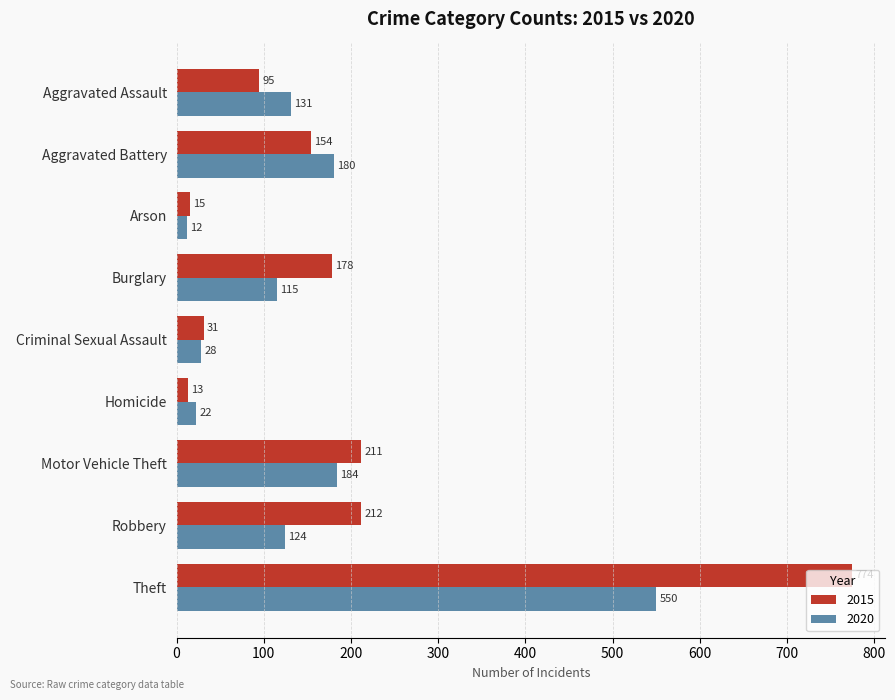

What is the difference between the maximum and minimum values in the 2015 series?

761